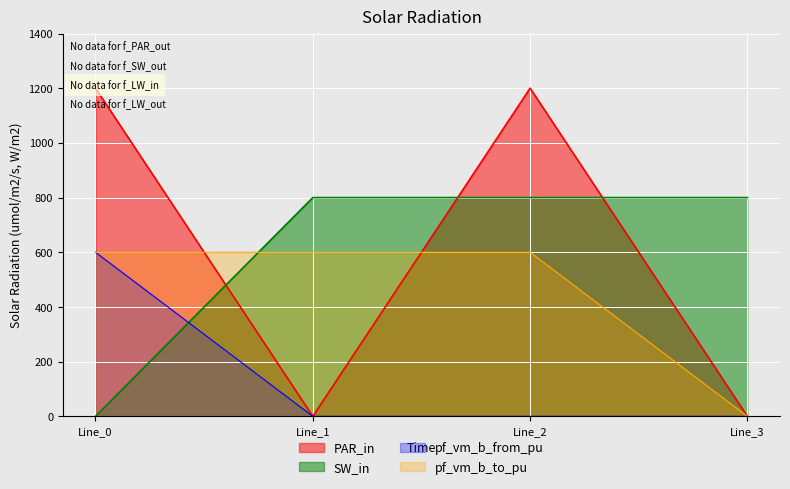

True or false: pf_vm_b_from_pu and SW_in cross at least once.

True